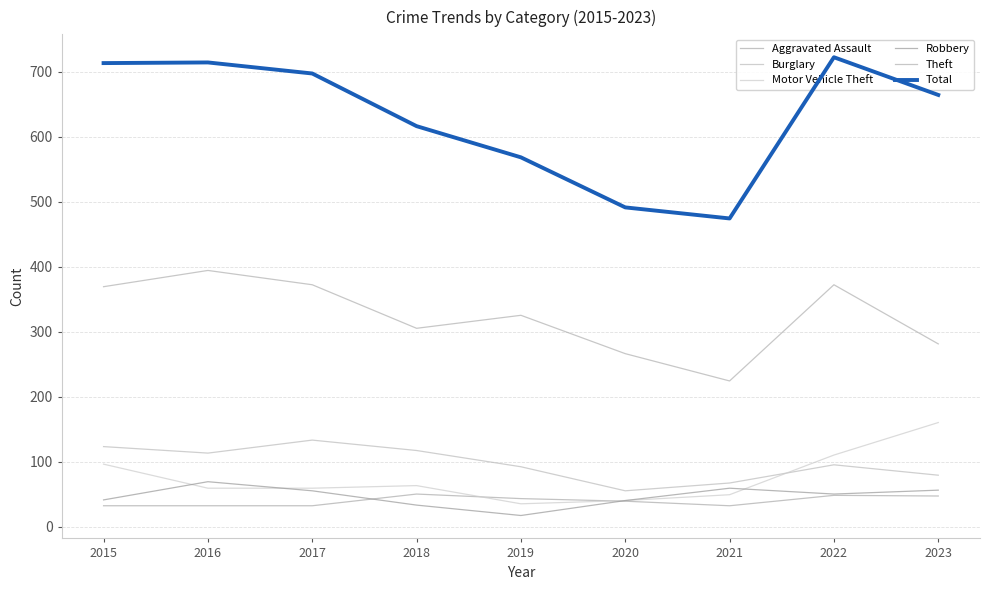

Which has a higher value, 2023 or 2016?

2023